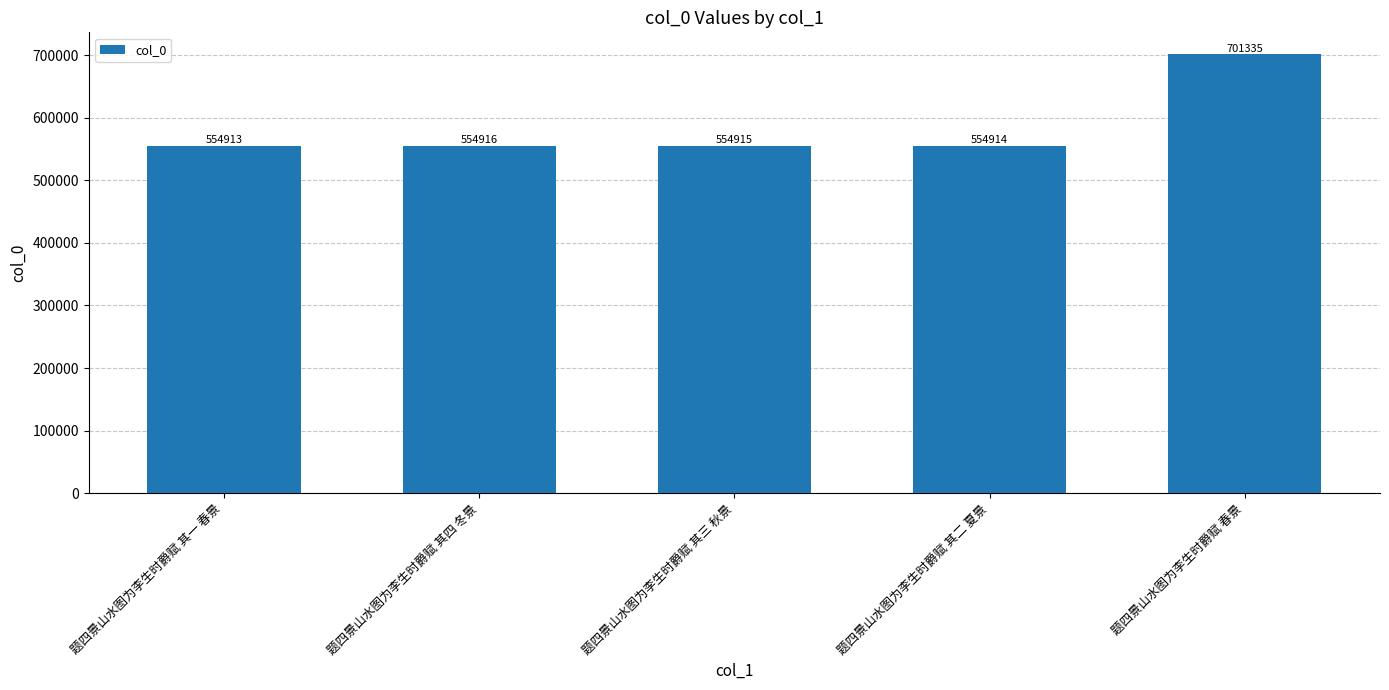

What is the maximum value shown in the chart?

701335